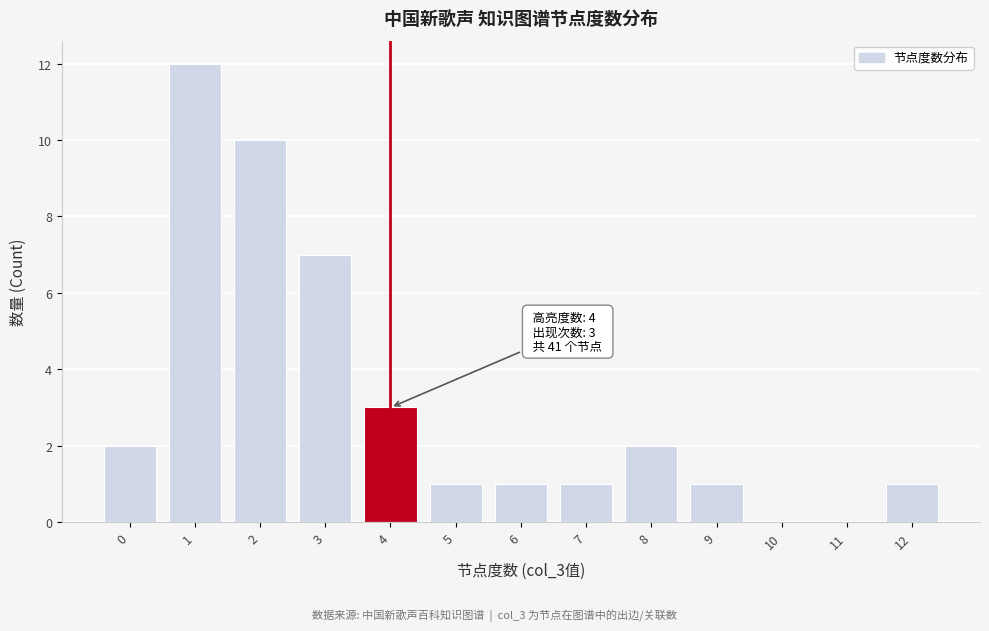

What is the maximum value shown in the chart?

12